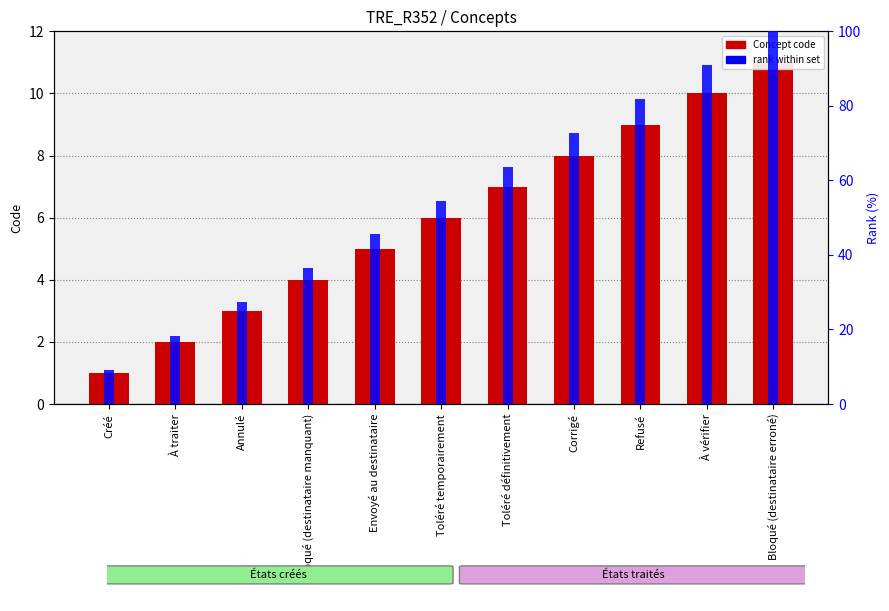

List the series in order of their overall mean, lowest first.

Concept code, rank within set